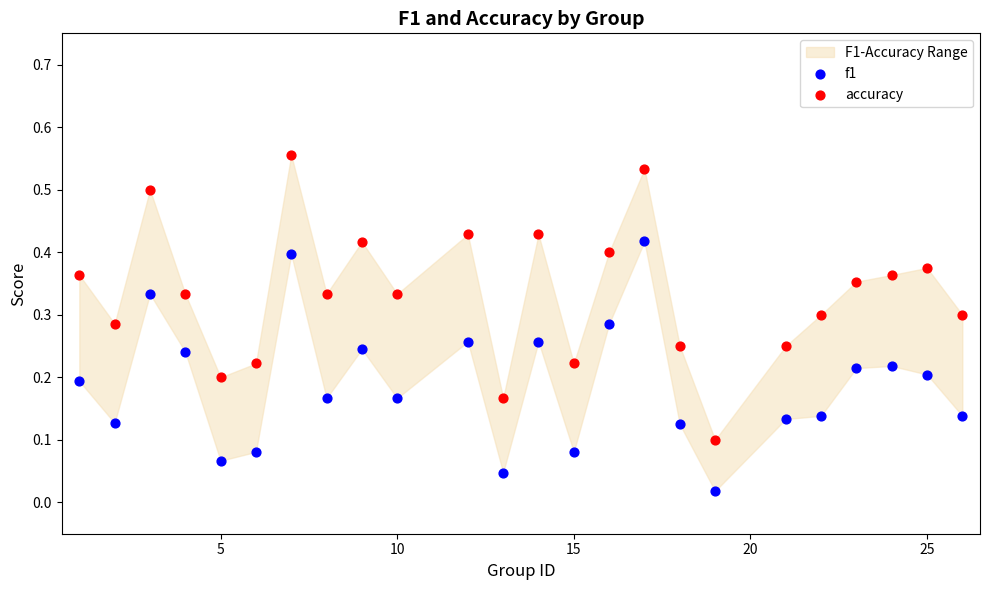

Which series contains the lowest Y value?

f1